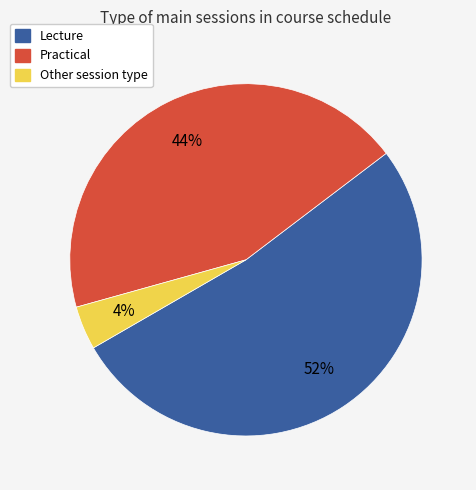

Which category has the smallest portion of the pie?

Other